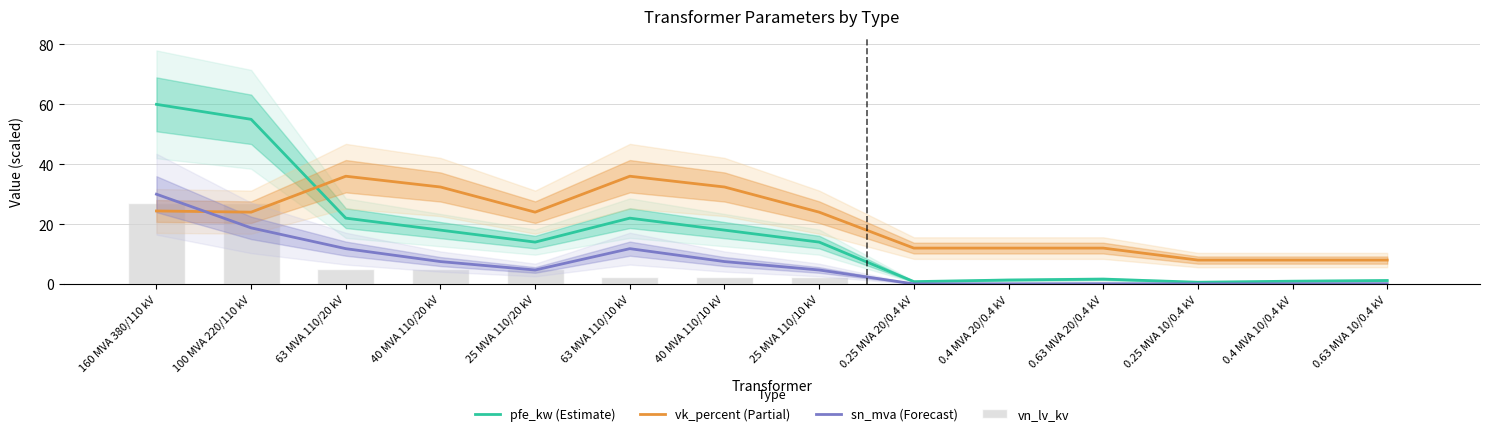

What is the total value across all series at 160 MVA 380/110 kV?

141.4